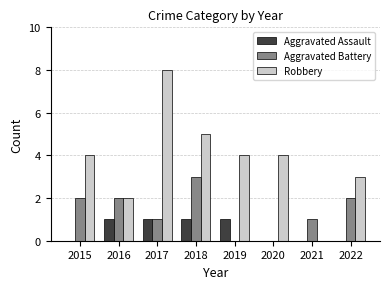

Between 2016 and 2018, which series saw the biggest shift?

Robbery